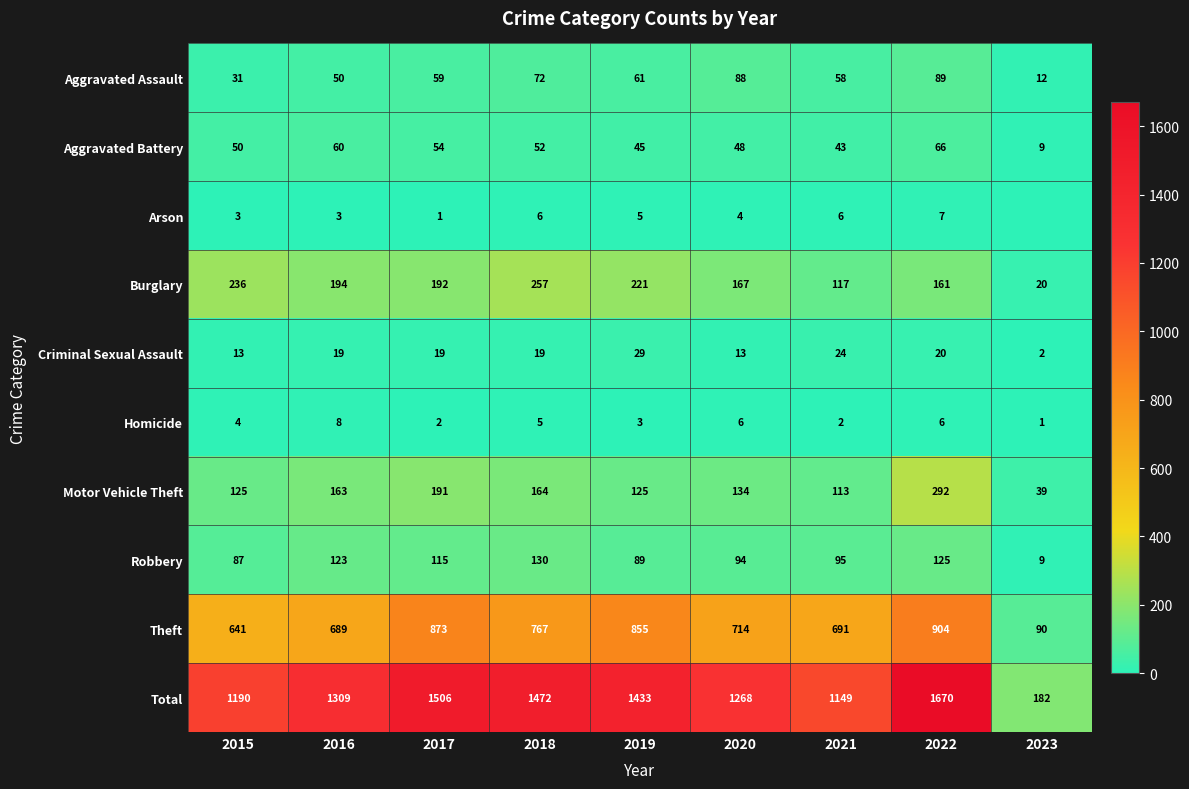

Is it true that Criminal Sexual Assault equals 29 at 2017?

False